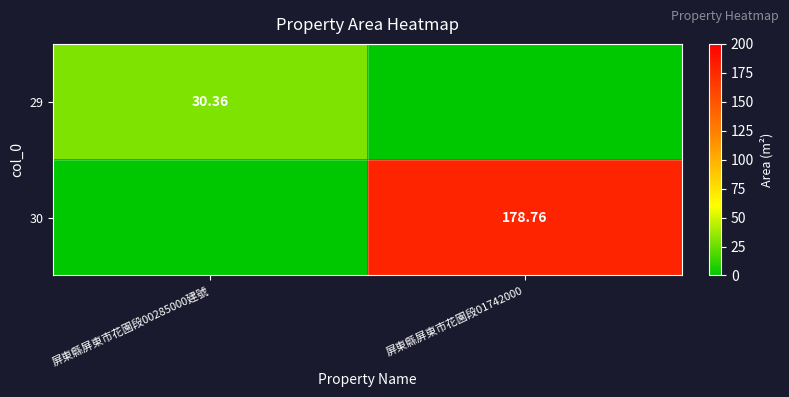

True or false: 29 has a value of 16.0 at 屏東縣屏東市花園段01742000.

False